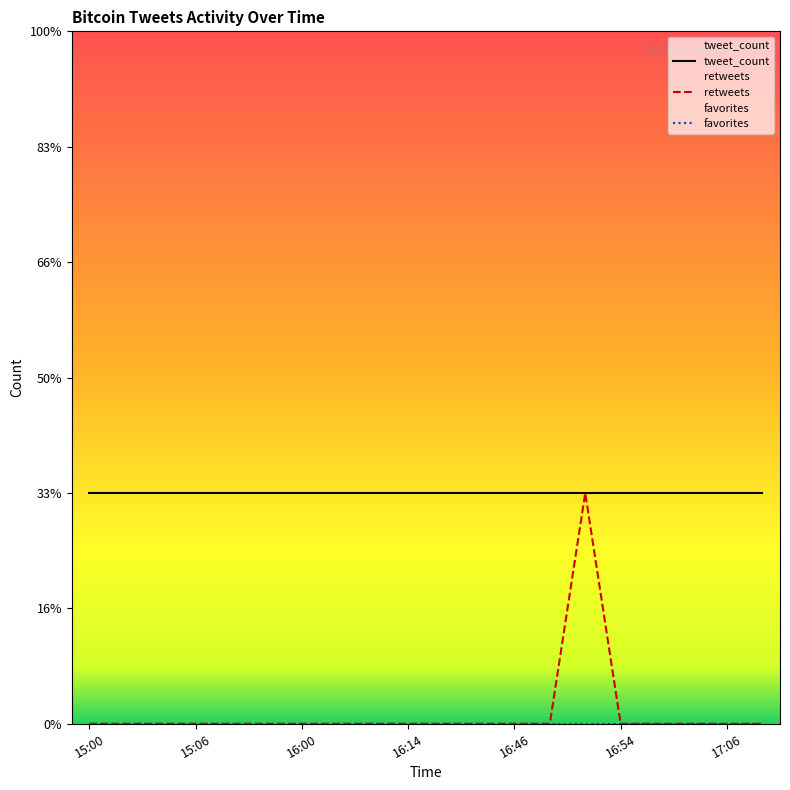

Reading left to right, what are all the values shown in this chart?

retweets: 15:00=0	15:01=0	15:04=0	15:06=0	15:07=0	15:20=0	16:00=0	16:05=0	16:08=0	16:14=0	16:30=0	16:33=0	16:46=0	16:49=0	16:52=1	16:54=0	17:00=0	17:04=0	17:06=0	17:08=0
favorites: 15:00=0	15:01=0	15:04=0	15:06=0	15:07=0	15:20=0	16:00=0	16:05=0	16:08=0	16:14=0	16:30=0	16:33=0	16:46=0	16:49=0	16:52=0	16:54=0	17:00=0	17:04=0	17:06=0	17:08=0
tweet_count: 15:00=1	15:01=1	15:04=1	15:06=1	15:07=1	15:20=1	16:00=1	16:05=1	16:08=1	16:14=1	16:30=1	16:33=1	16:46=1	16:49=1	16:52=1	16:54=1	17:00=1	17:04=1	17:06=1	17:08=1